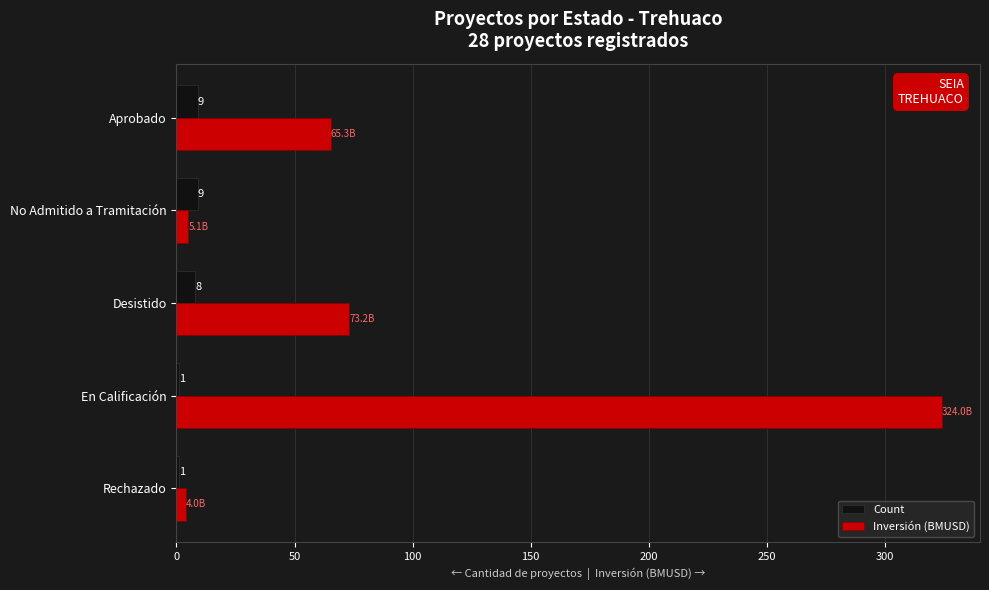

Count the Count values in the range 1 to 9.

5